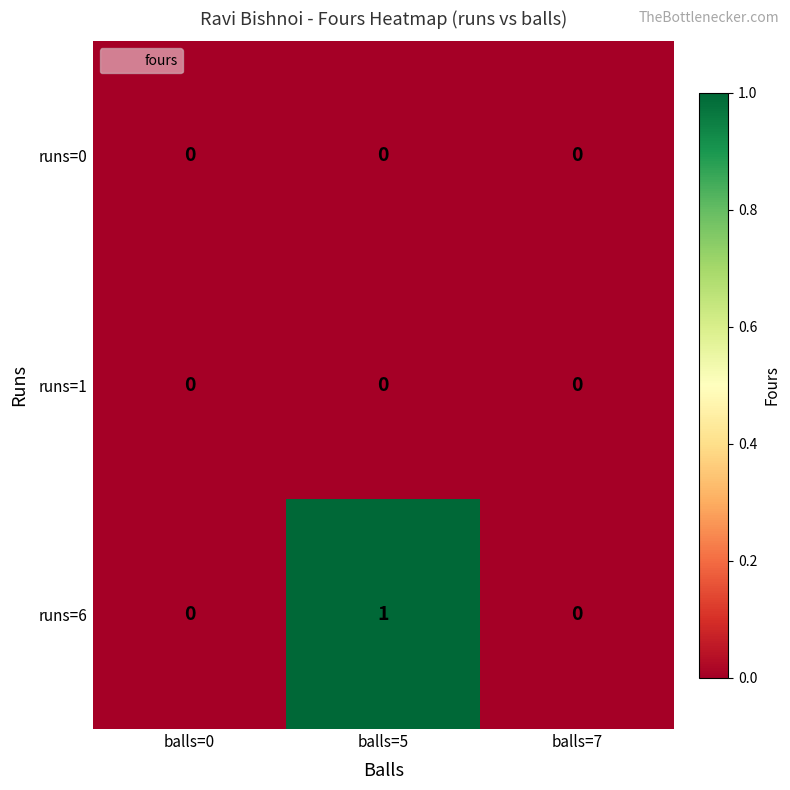

Which series has the widest spread of values?

runs=6